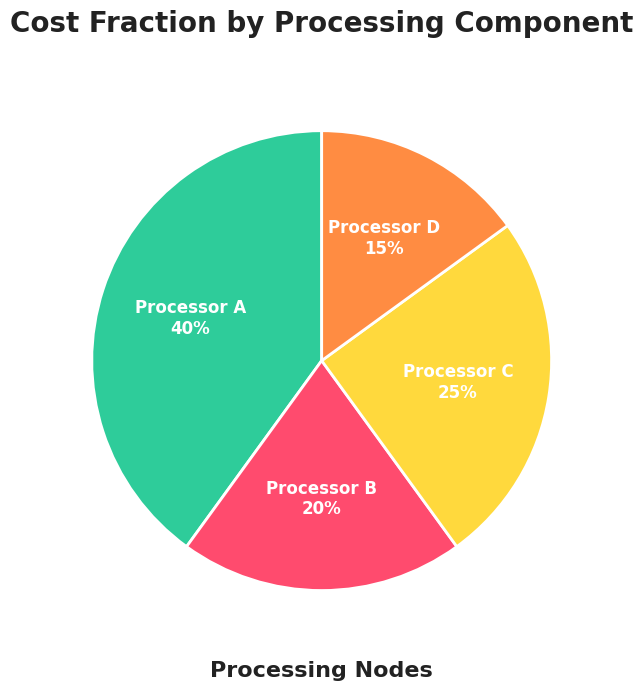

To the nearest percent, what is the difference between the largest and smallest slice percentages?

25%